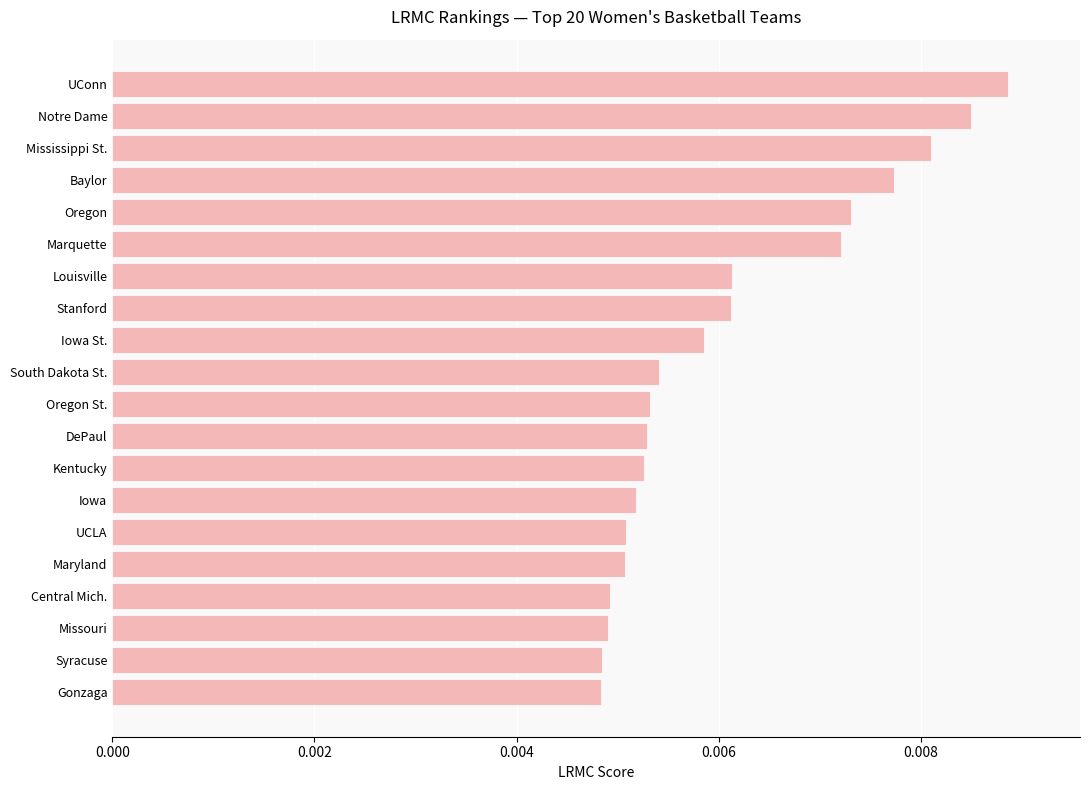

How many data points does each series have?

20